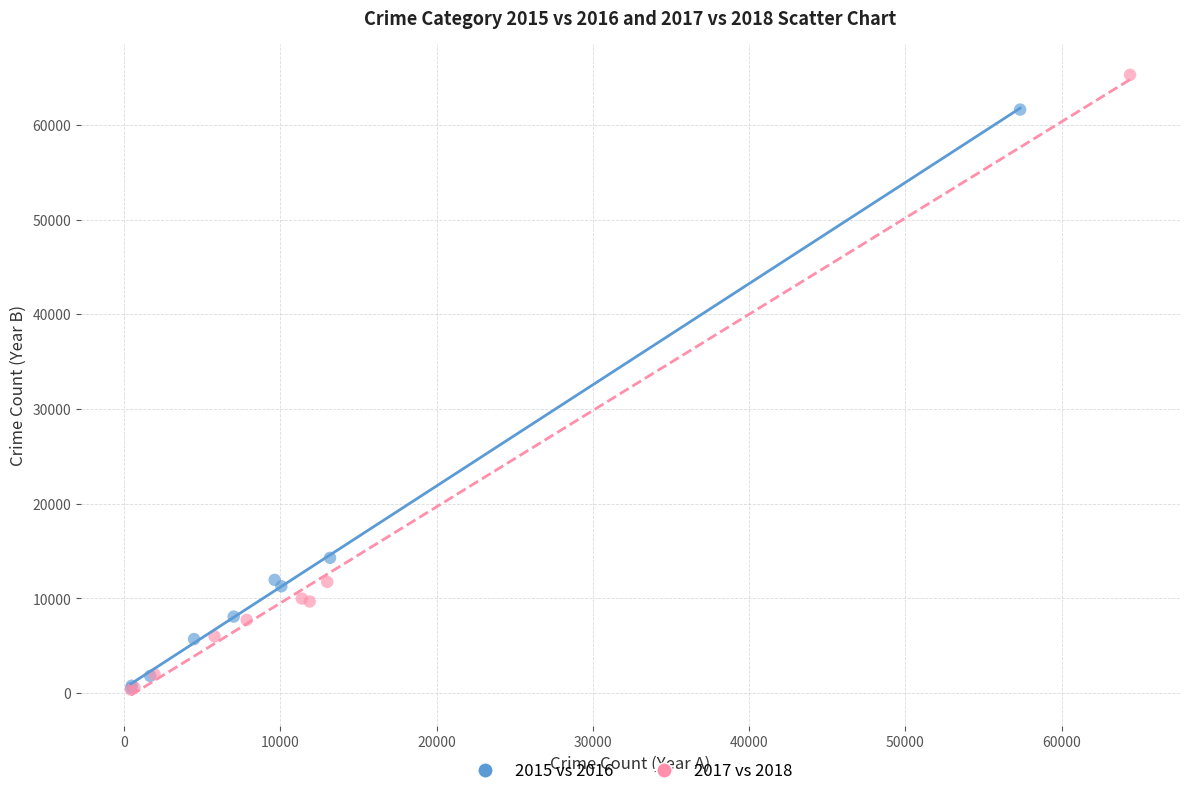

Which series reaches the maximum Y coordinate?

2017 vs 2018